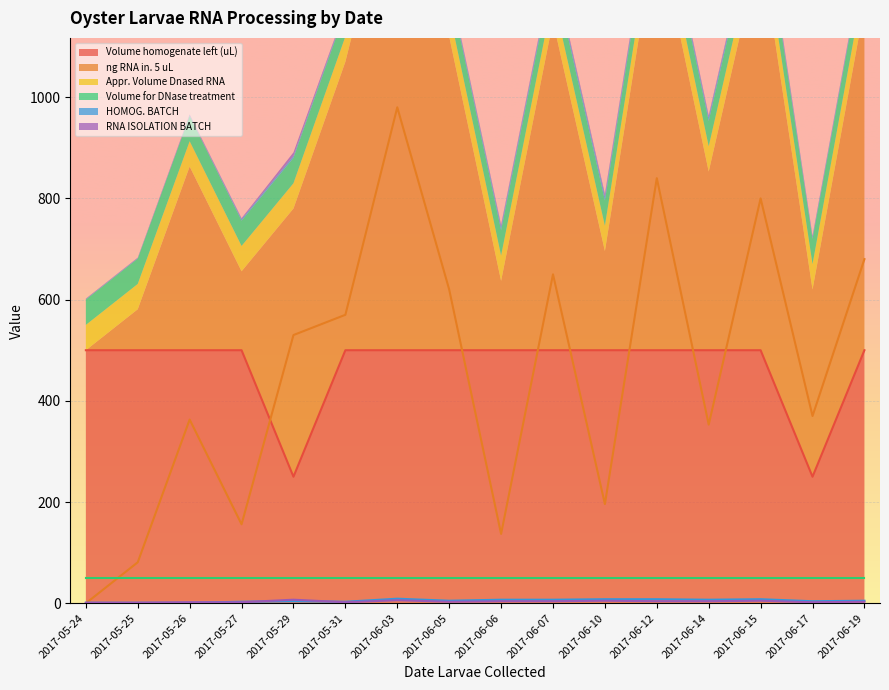

At which category does HOMOG. BATCH reach its first local peak?

2017-05-29